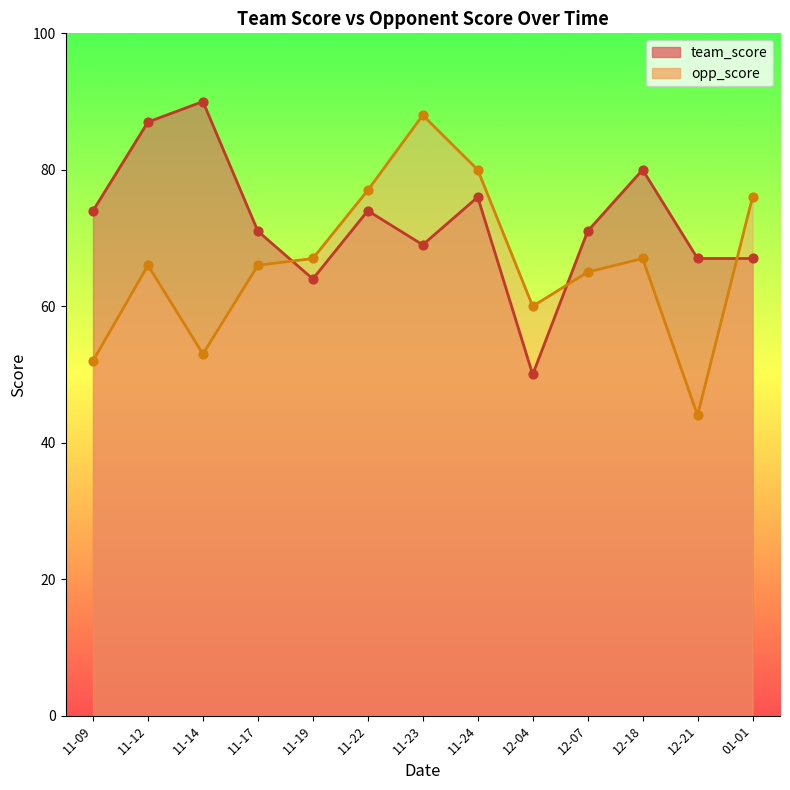

Which series reaches the minimum Y coordinate?

opp_score